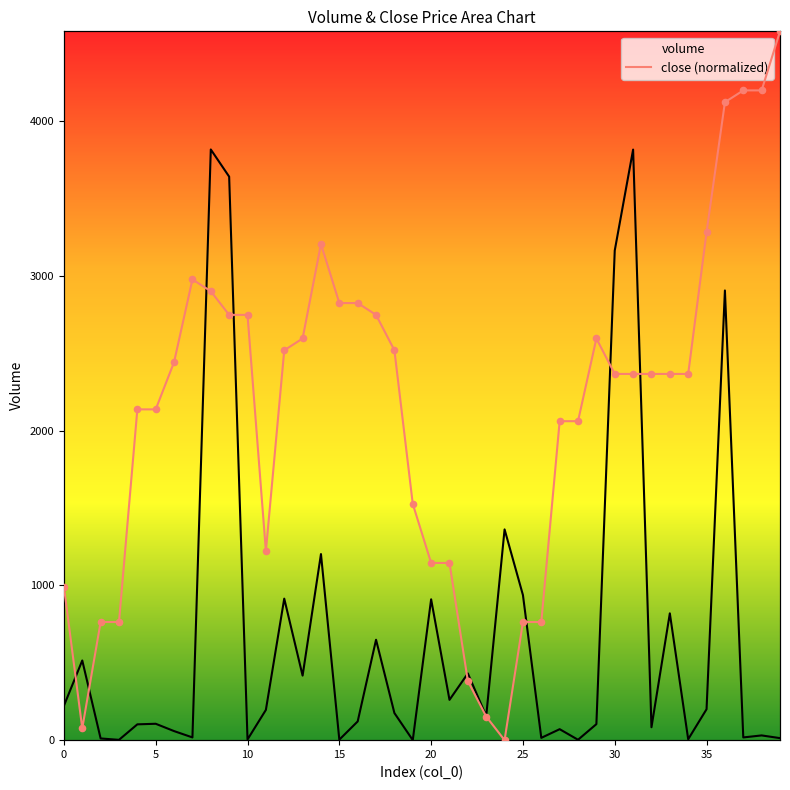

What is the ratio of the value at 35 to the value at 28?

1.6